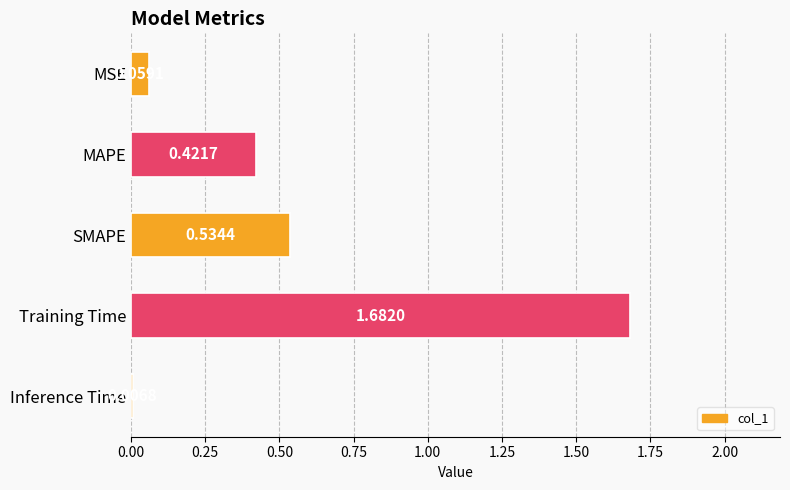

How many bars are there in total?

5